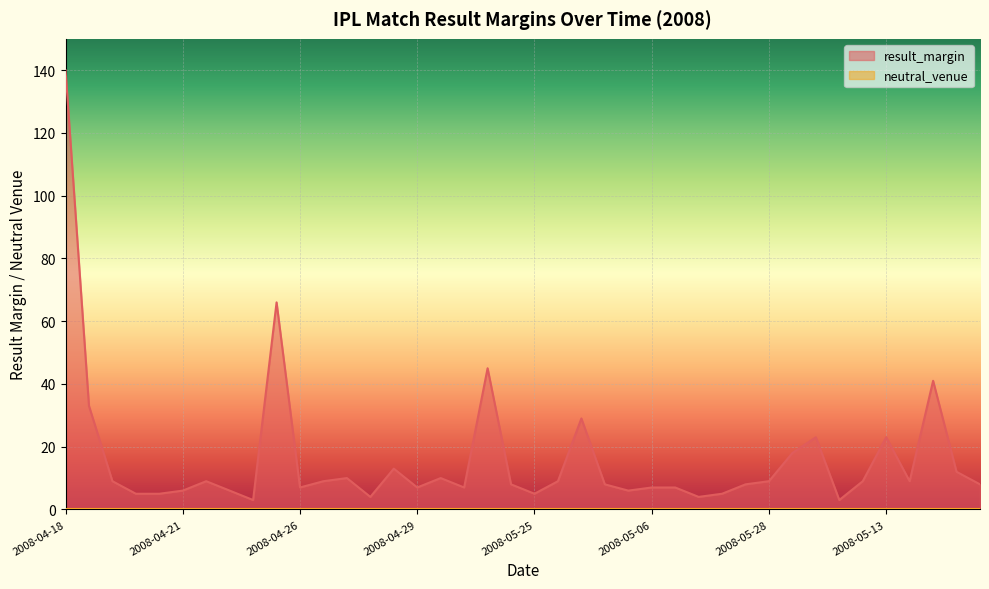

What is the sum of the values at 2008-04-18 and 2008-05-28?

149